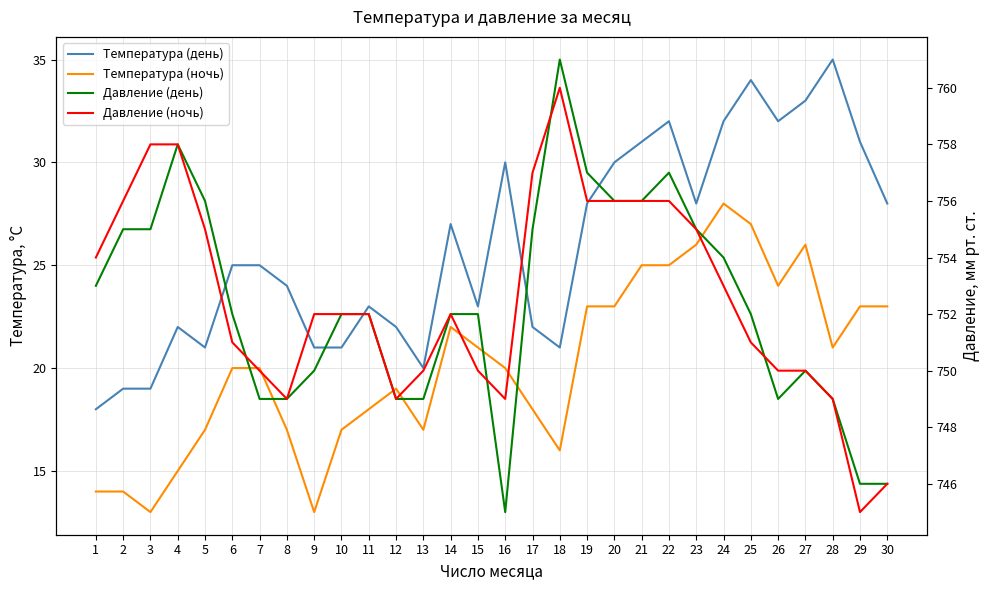

In Давление (день), how many points are higher than both neighbors (excluding endpoints)?

4